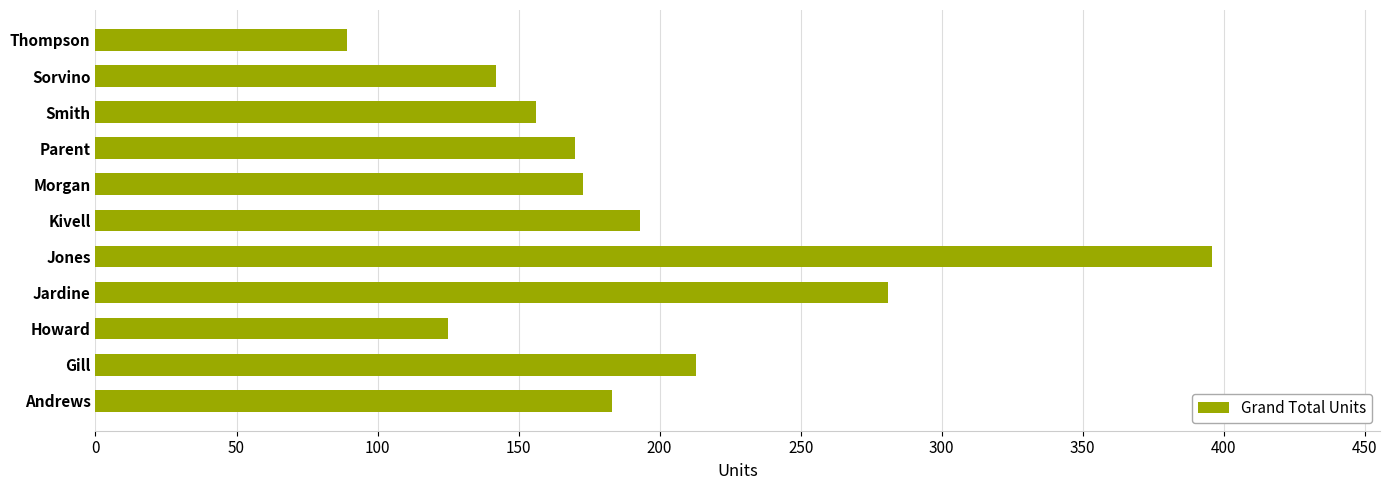

What is the approximate value at Gill, to the nearest 10?

210